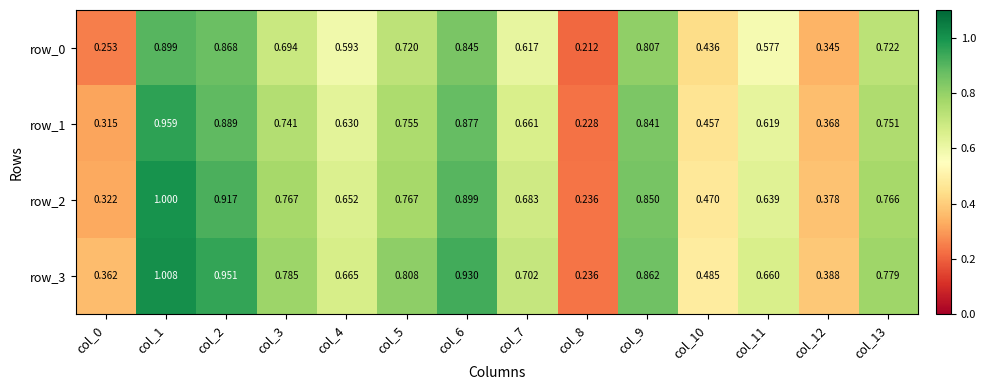

Is the value of row_1 at col_7 greater than the value of row_2 at col_9?

No